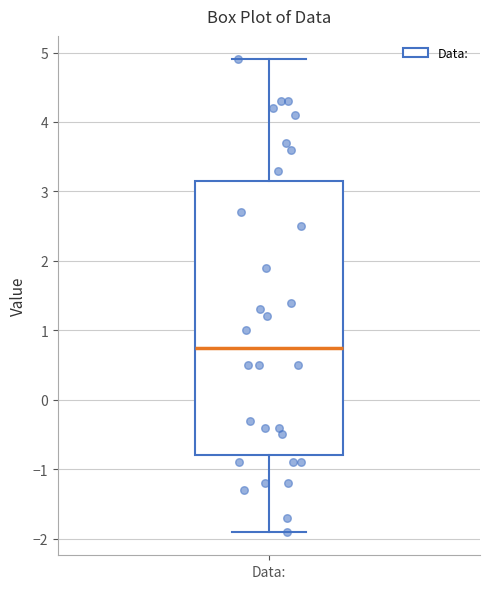

Where does the median line of the box for Data: sit on the y-axis? The values are not printed on the chart, so give them approximately, as read against the axis.

0.8